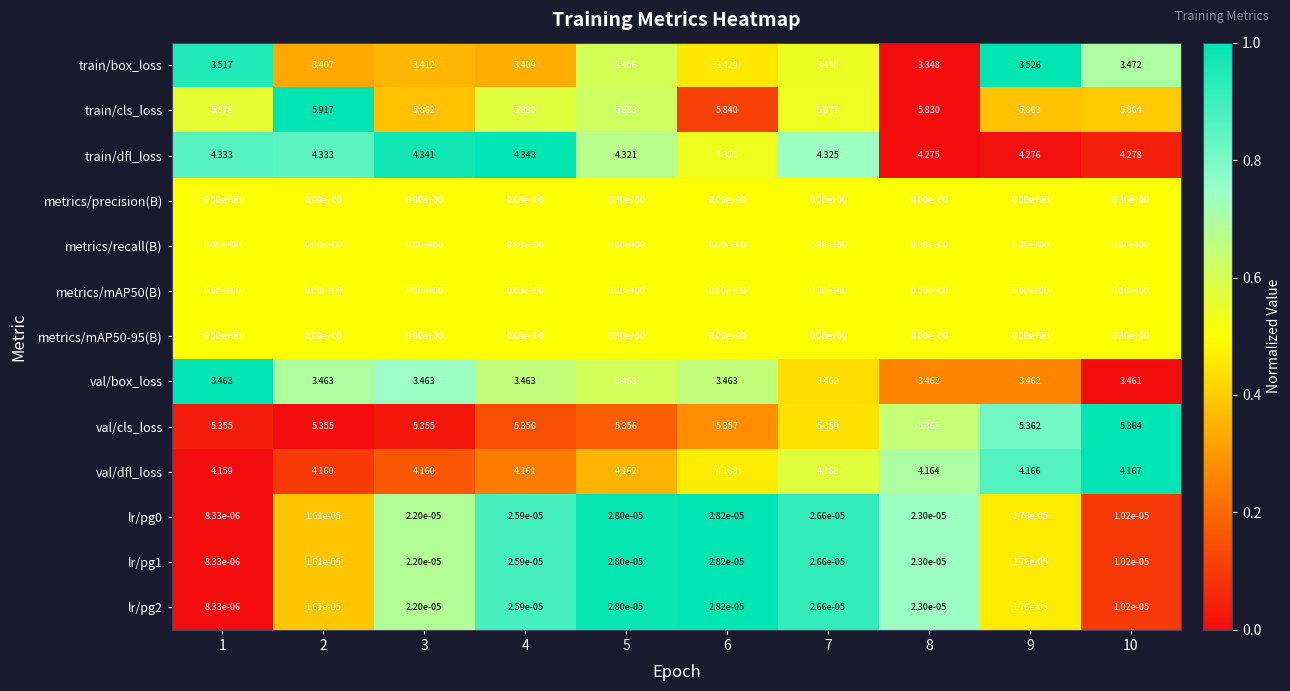

What is the total value across all series at 4?

26.6